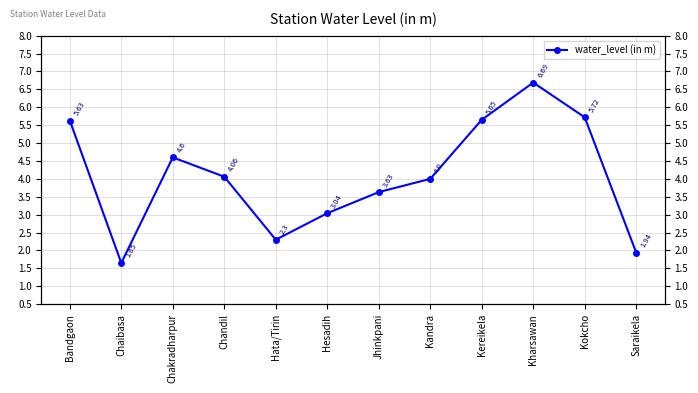

What is the greatest value displayed?

6.7